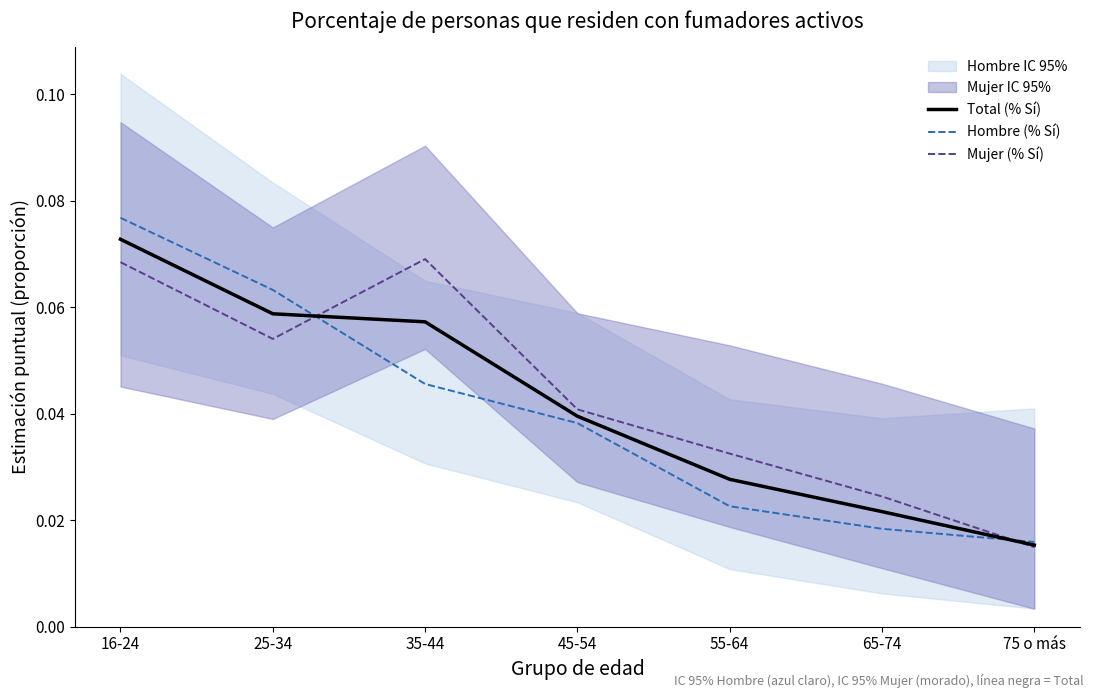

Reading left to right, transcribe all the data shown in this chart.

Total (% Sí): 16-24=0.1	25-34=0.1	35-44=0.1	45-54=0.0	55-64=0.0	65-74=0.0	75 o más=0.0
Hombre (% Sí): 16-24=0.1	25-34=0.1	35-44=0.0	45-54=0.0	55-64=0.0	65-74=0.0	75 o más=0.0
Mujer (% Sí): 16-24=0.1	25-34=0.1	35-44=0.1	45-54=0.0	55-64=0.0	65-74=0.0	75 o más=0.0